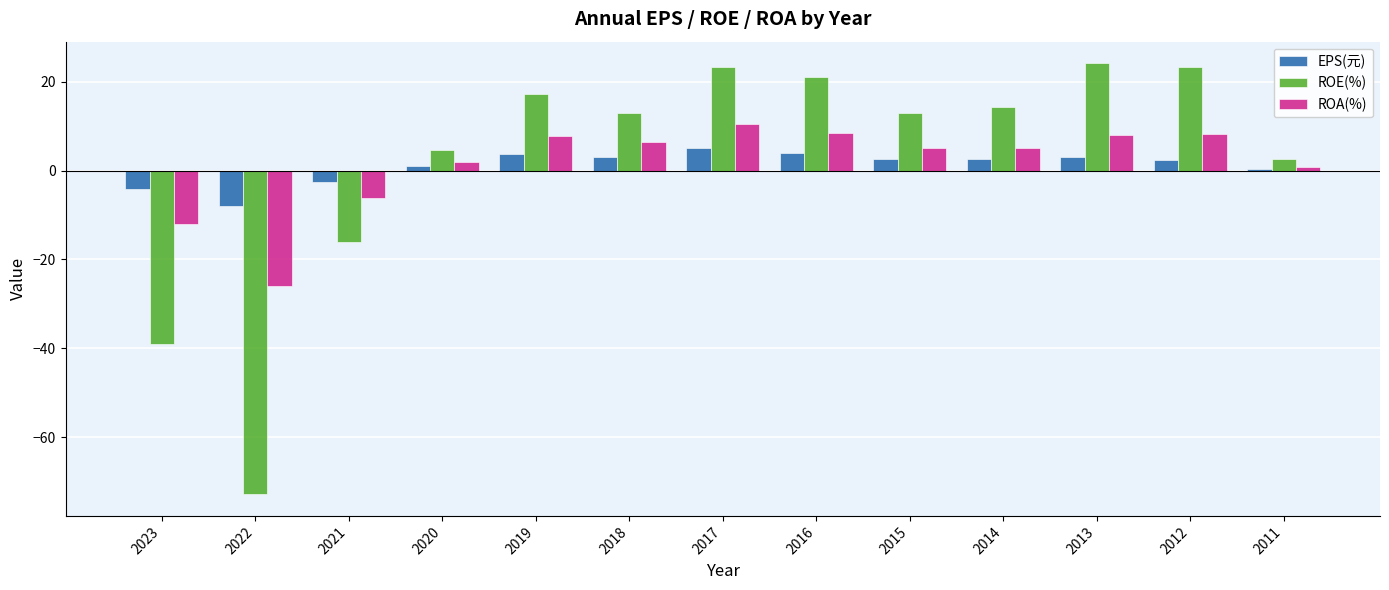

At which label is ROA(%) closest to -7?

2021